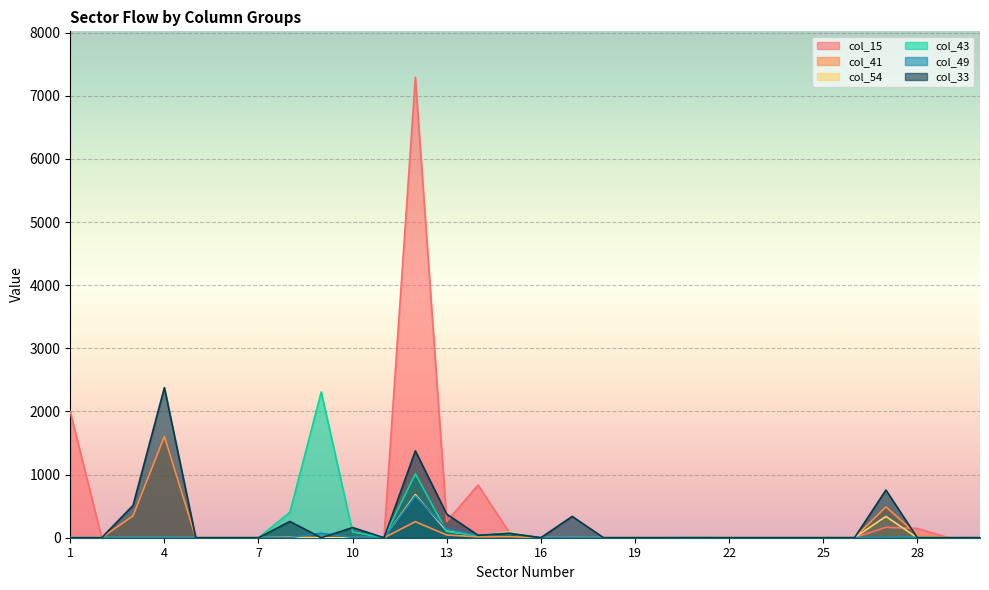

What are all the series names shown in the legend?

col_15, col_41, col_54, col_43, col_49, col_33